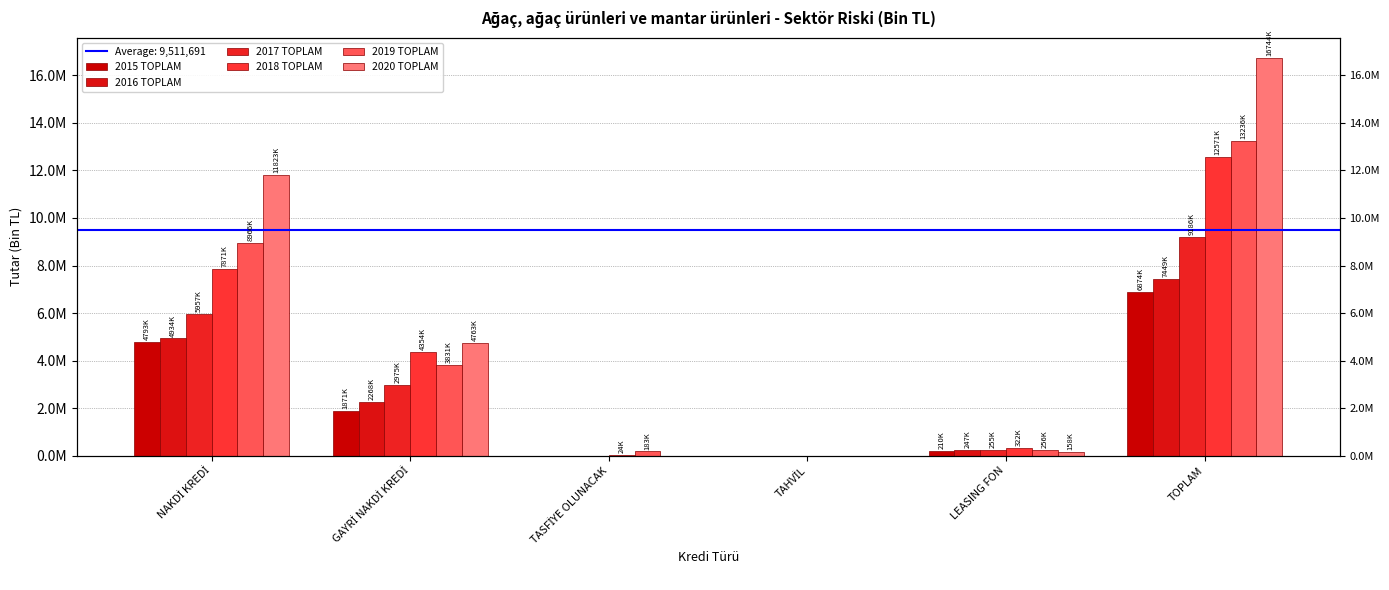

Reading left to right, transcribe all the data shown in this chart.

2015 TOPLAM: 4793472.3	1870838.3	0.0	0.0	209524.0	6873834.6
2016 TOPLAM: 4933864.1	2268037.8	0.0	0.0	246962.1	7448864.0
2017 TOPLAM: 5957218.5	2974708.9	0.0	0.0	254529.1	9186456.5
2018 TOPLAM: 7871321.1	4354078.3	23739.9	0.0	321995.2	12571134.5
2019 TOPLAM: 8966074.9	3830572.8	183010.5	0.0	256127.9	13235786.1
2020 TOPLAM: 11823246.1	4762659.7	0.0	0.0	158107.7	16744013.6